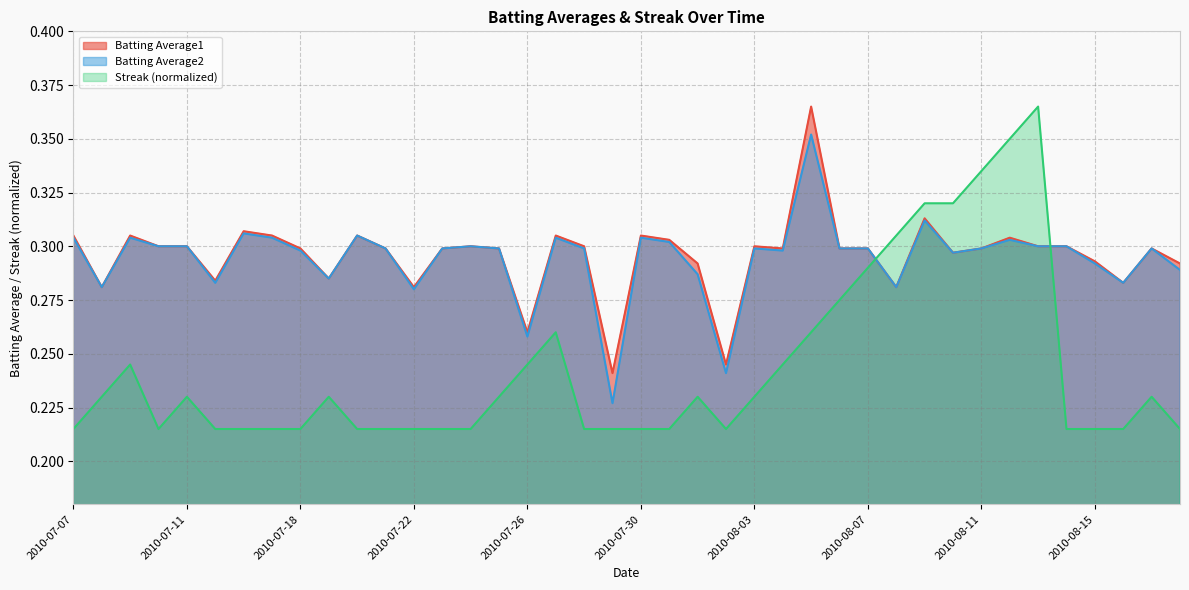

Rank the series at 2010-07-25 from lowest to highest value.

Streak, Batting Average1, Batting Average2